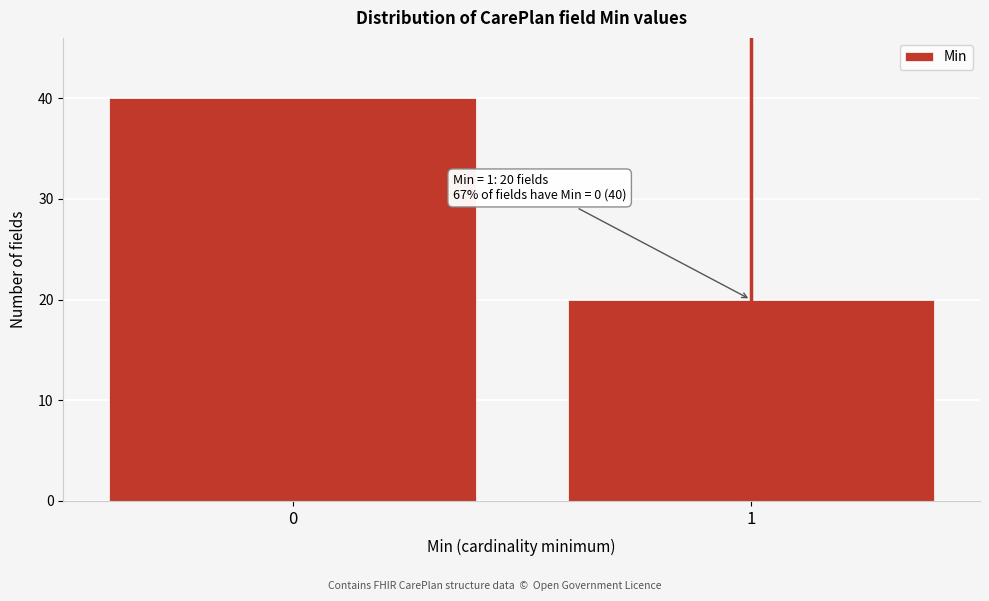

Reading right to left, list all the values displayed in this chart.

1=20	0=40